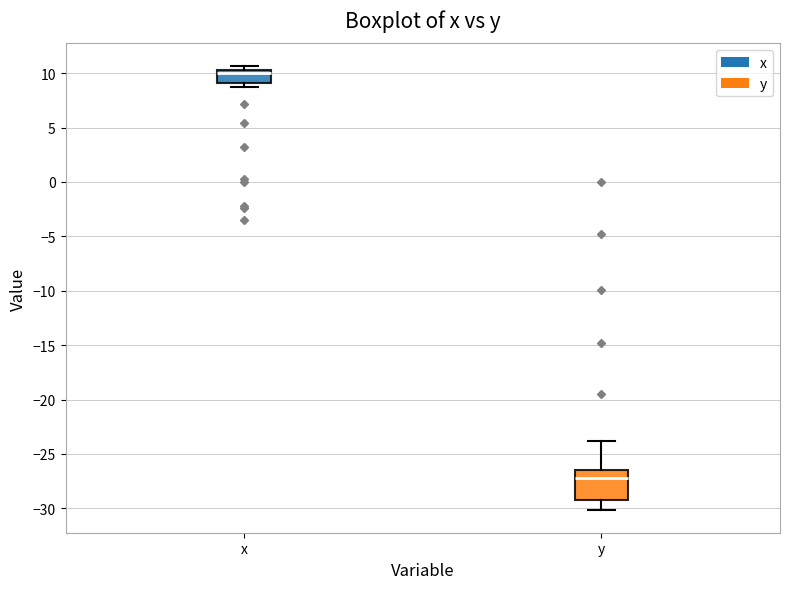

Where does the lower whisker of the box for y end on the y-axis? The values are not printed on the chart, so give them approximately, as read against the axis.

-30.0